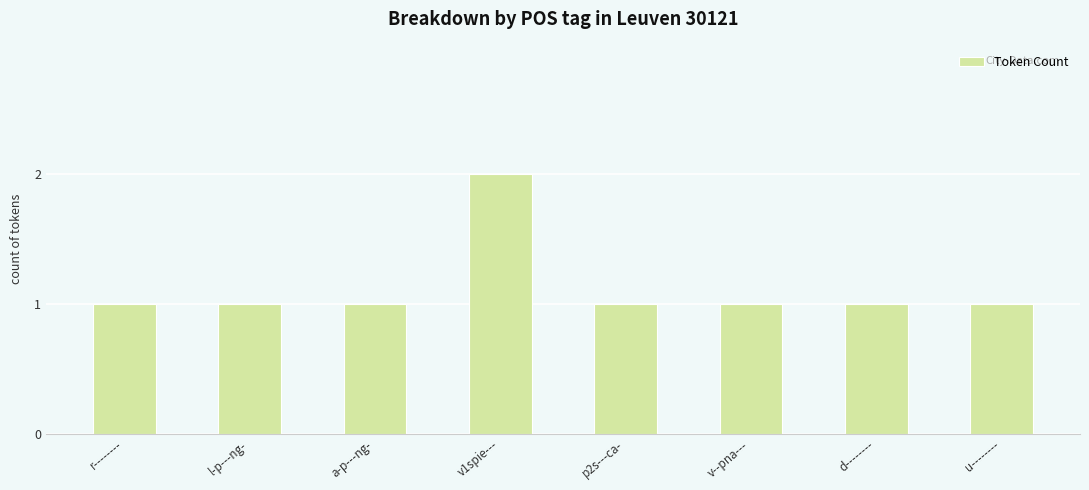

Which label corresponds to the largest value in the chart?

v1spie---